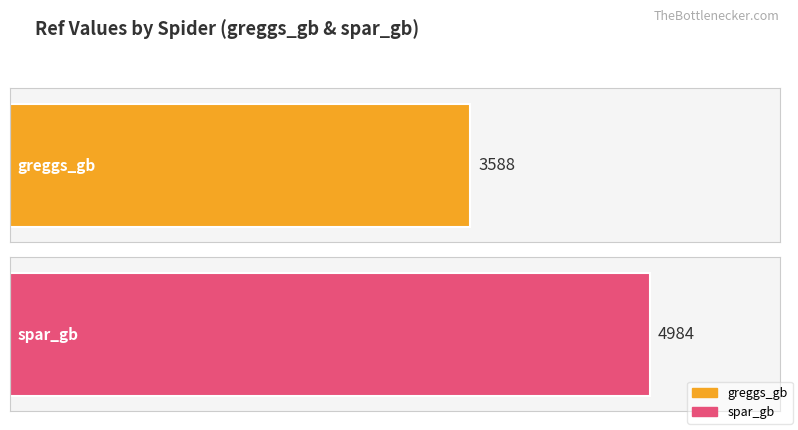

What position from the right is spar_gb?

1